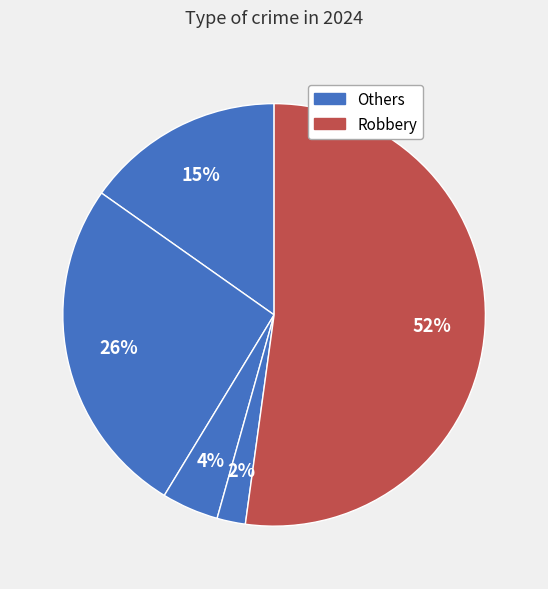

To the nearest percent, what is the difference between the largest and smallest slice percentages?

50%